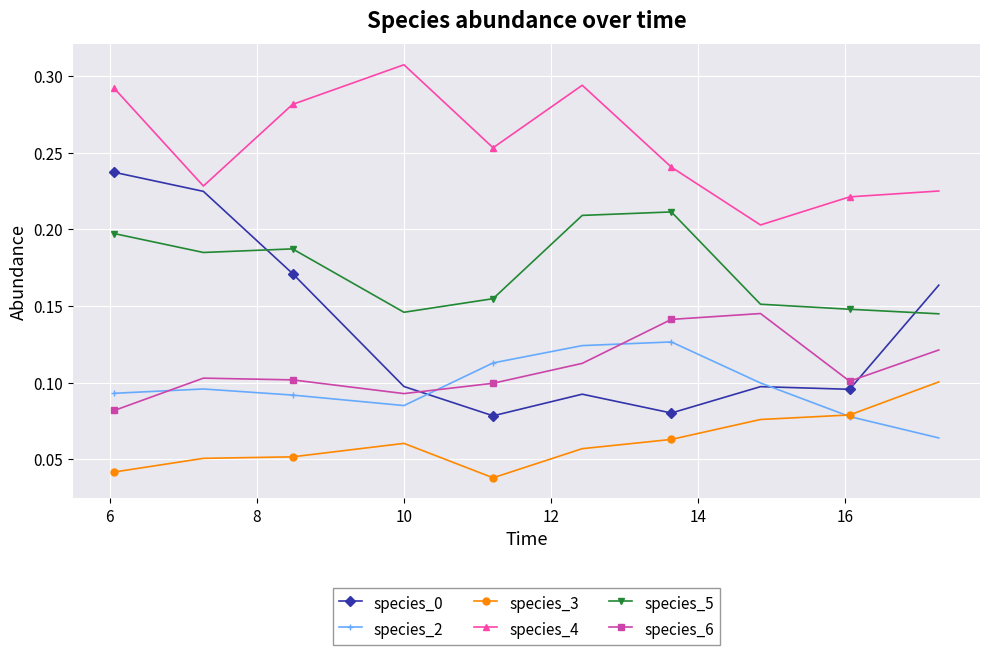

True or false: species_4 and species_3 cross at least once.

False